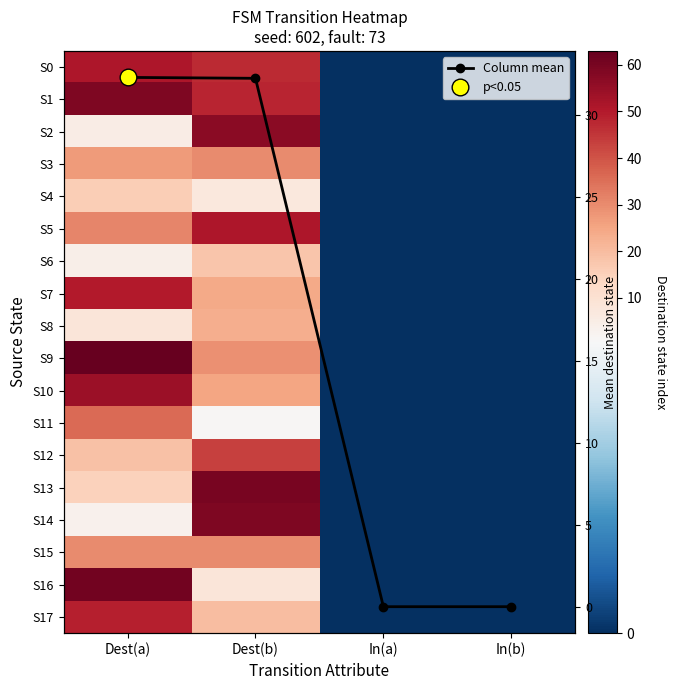

Rank the series at Dest(b) from highest to lowest value.

S13, S14, S2, S5, S1, S0, S12, Column mean, S3, S15, S9, S10, S7, S8, S17, S6, S16, S4, S11